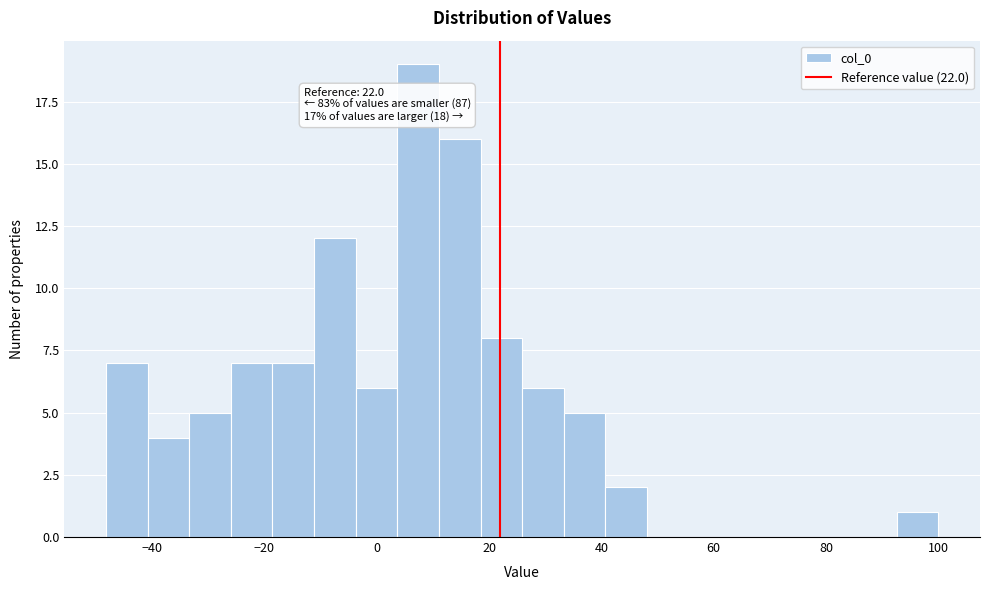

Around what value on the x-axis is the tallest bar? Give the approximate position of its centre, as read against the axis.

8